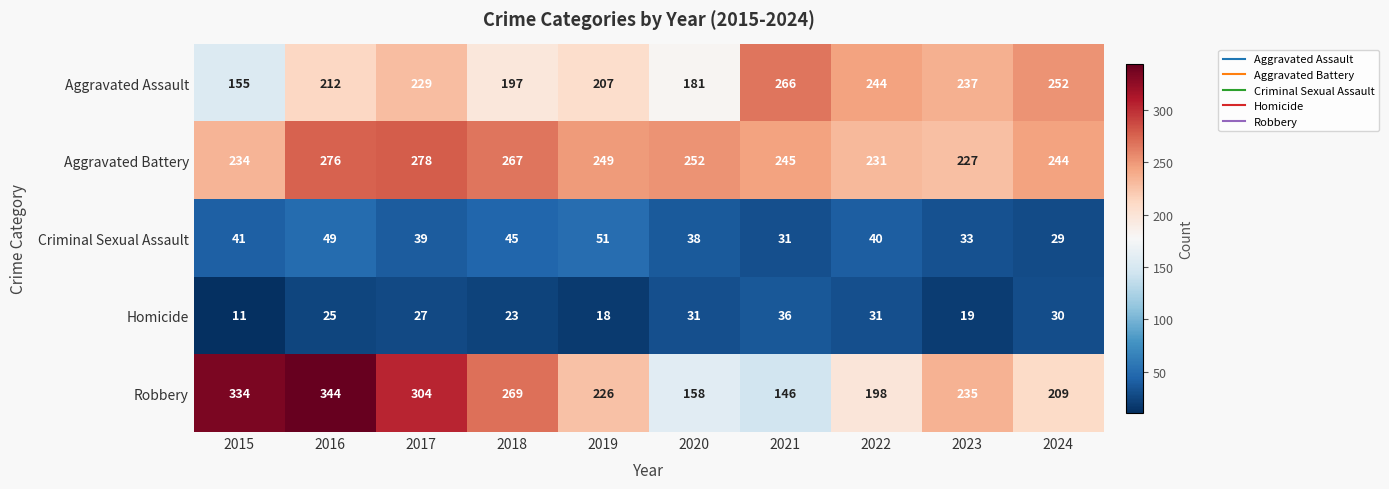

Between 2021 and 2023, which series saw the biggest shift?

Robbery